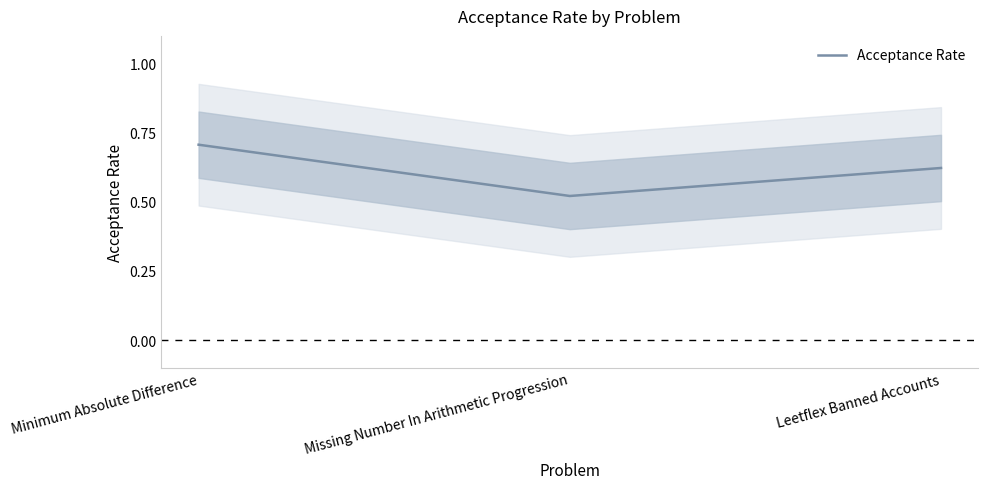

Count the number of data series in this chart.

1